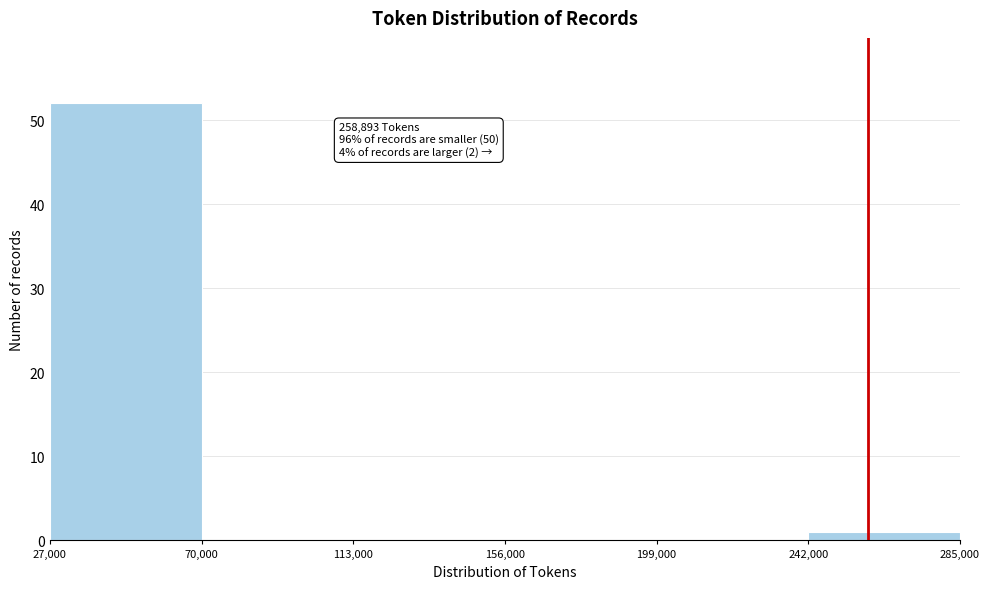

Over which range of the x-axis is the bar tallest?

27,000 to 70,000